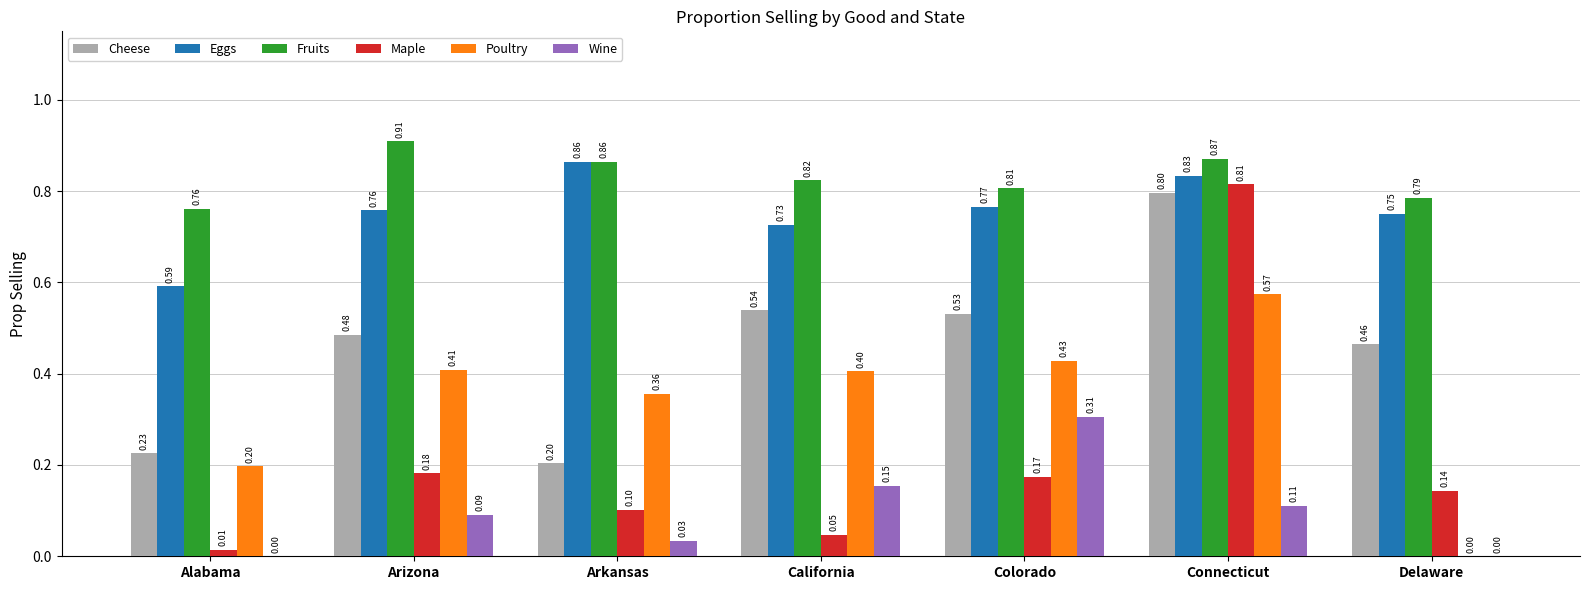

At which category is the sum across all series the highest?

Connecticut